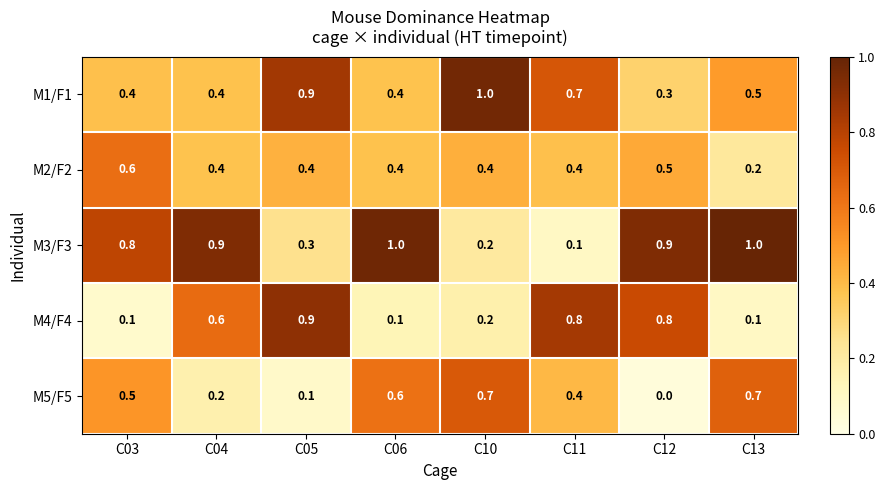

True or false: M5/F5 has a value of 1.0 at C10.

False